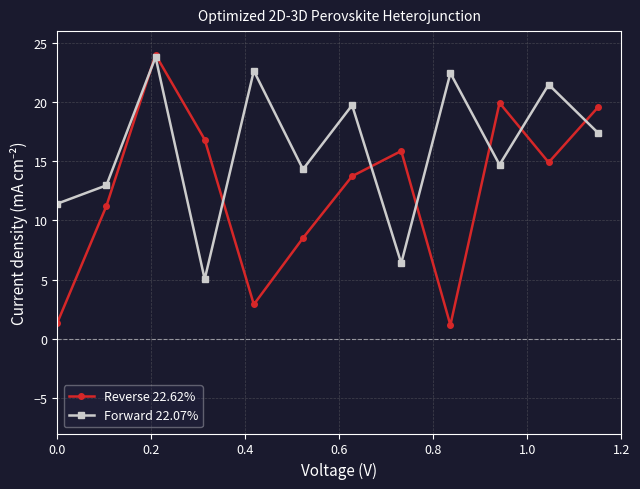

Which series has the largest total across all categories?

Forward 22.07%